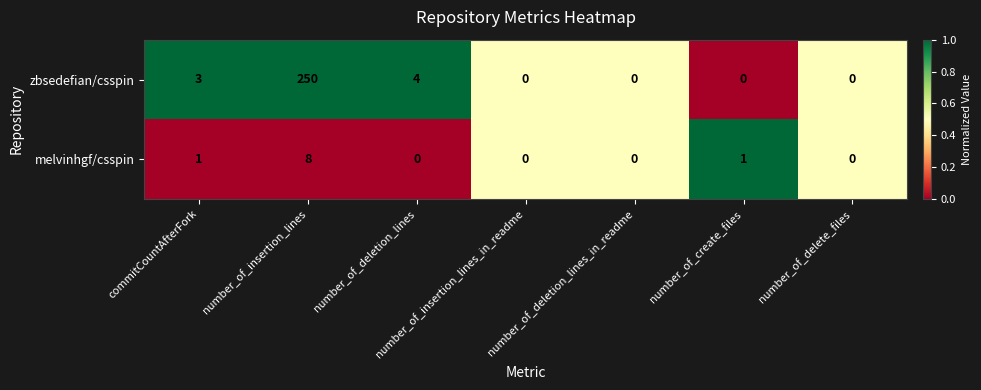

True or false: melvinhgf/csspin has a value of 0 at number_of_deletion_lines.

True